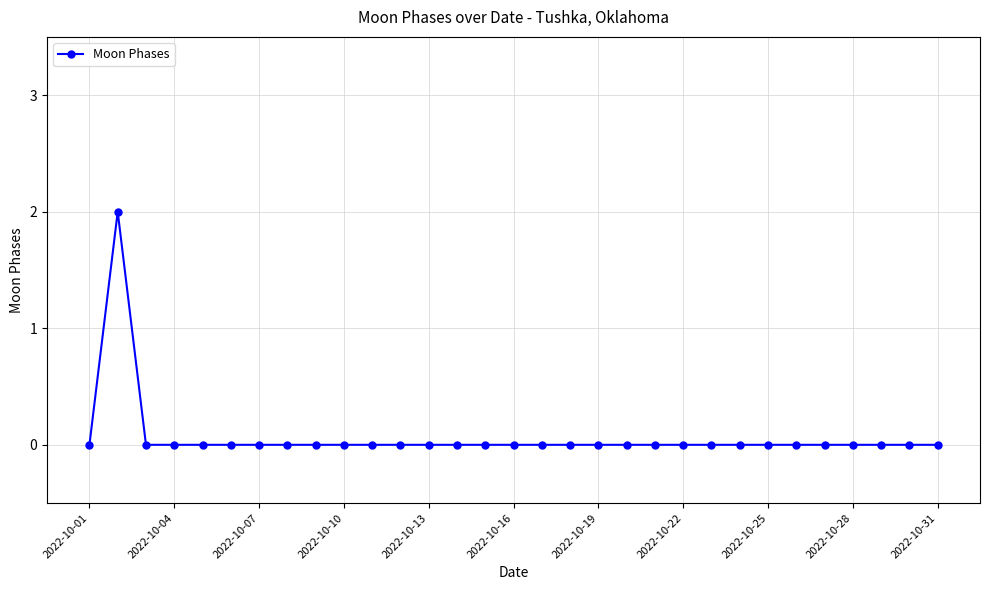

Does the chart have visible grid lines?

Yes